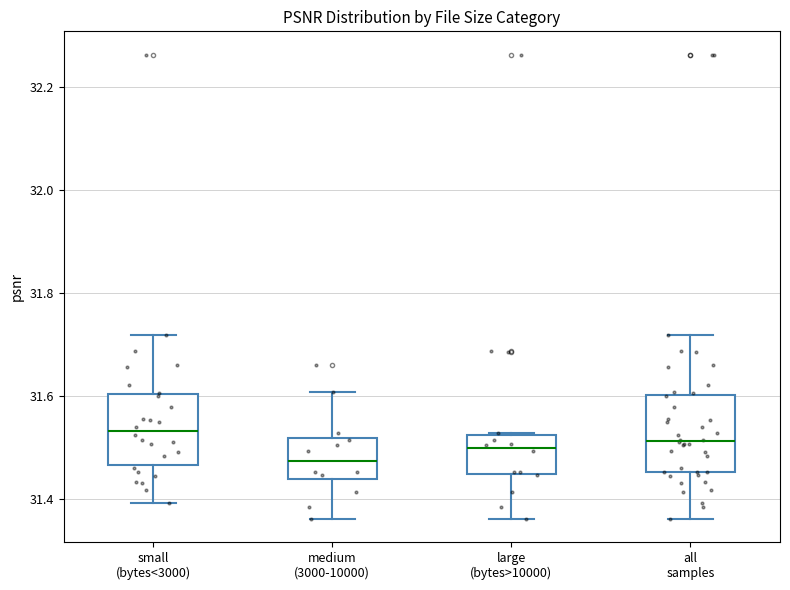

Reading left to right, read every box against the y-axis: the position of its median line, the range the box covers, and the ends of its whiskers. The values are not printed on the chart, so give them approximately, as read against the axis.

small (bytes<3000): median 31.54, box 31.46 to 31.60, whiskers 31.40 to 31.72
medium (3000-10000): median 31.48, box 31.44 to 31.52, whiskers 31.36 to 31.60
large (bytes>10000): median 31.50, box 31.44 to 31.52, whiskers 31.36 to 31.52
all samples: median 31.52, box 31.46 to 31.60, whiskers 31.36 to 31.72